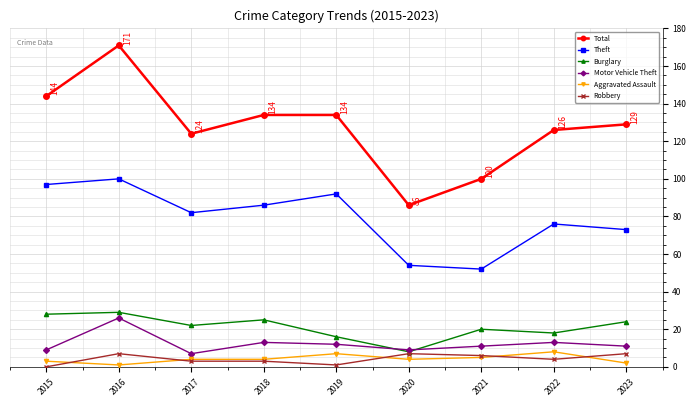

True or false: Burglary and Theft cross at least once.

False